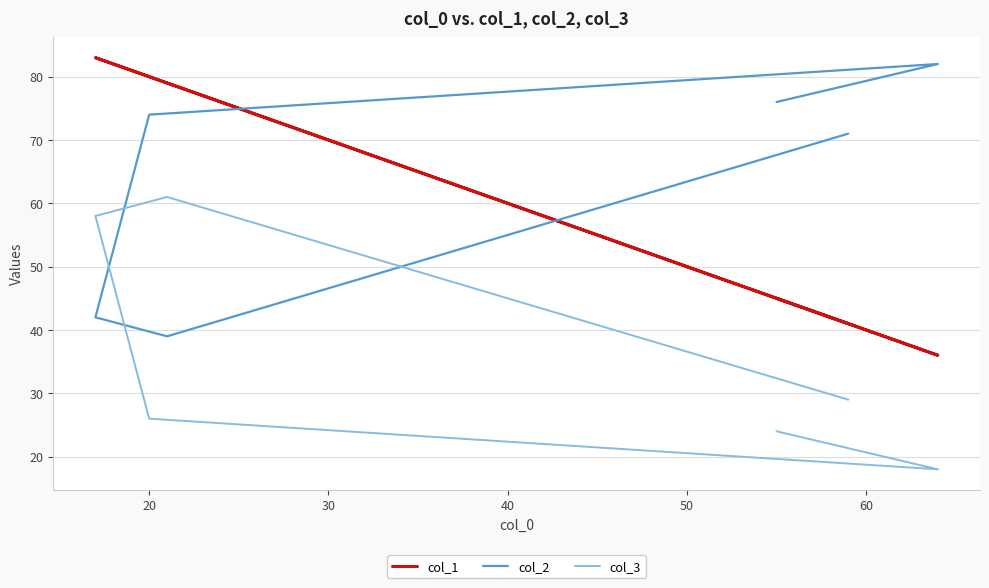

At how many categories does at least one series exceed 25?

6